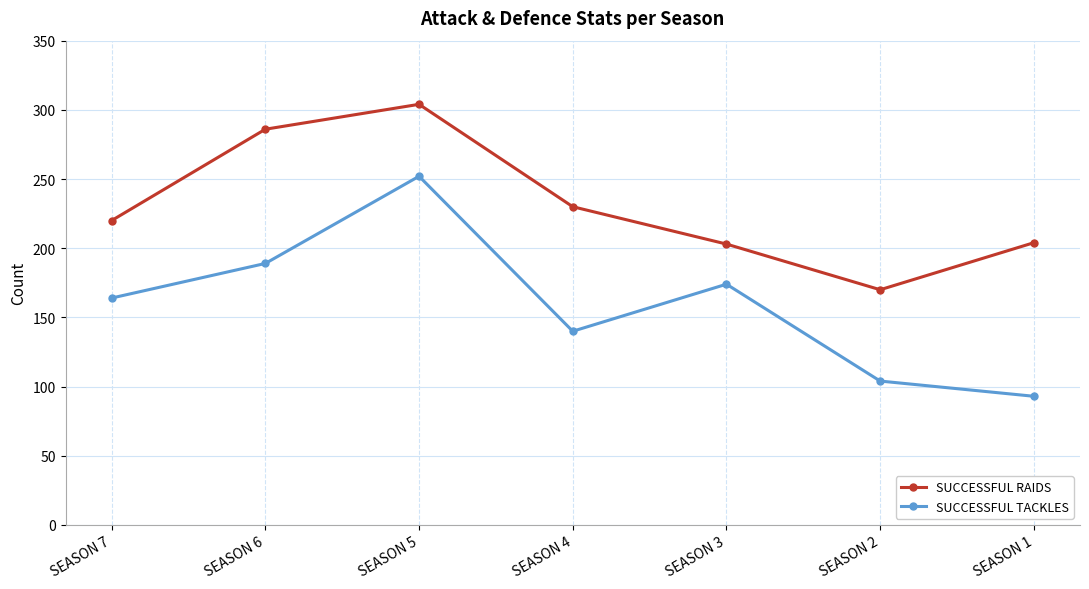

True or false: SUCCESSFUL TACKLES and SUCCESSFUL RAIDS cross at least once.

False